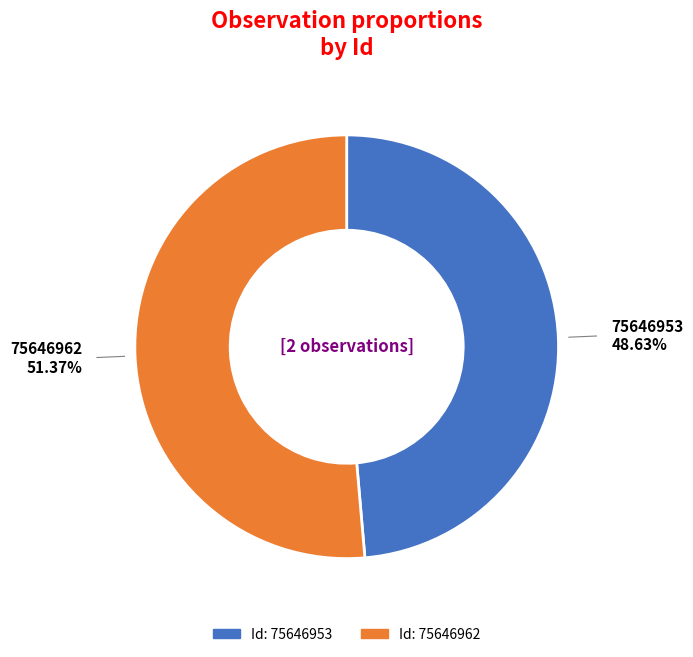

Does any single category account for the majority?

Yes